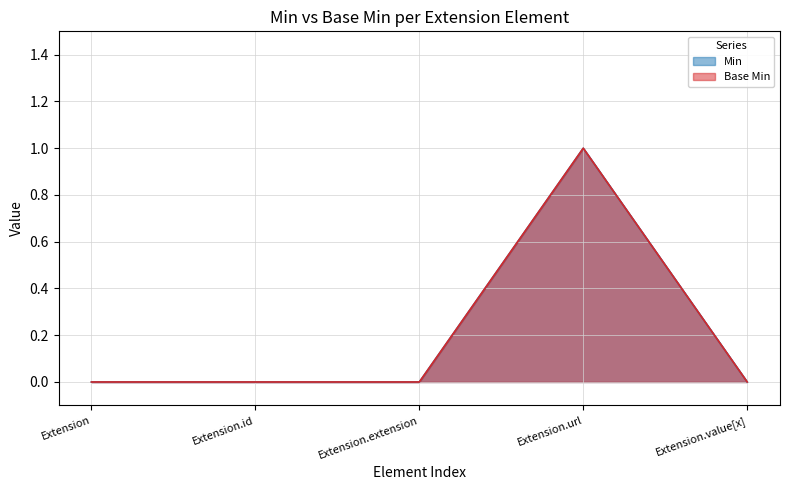

Which label corresponds to the smallest value in the chart?

Extension